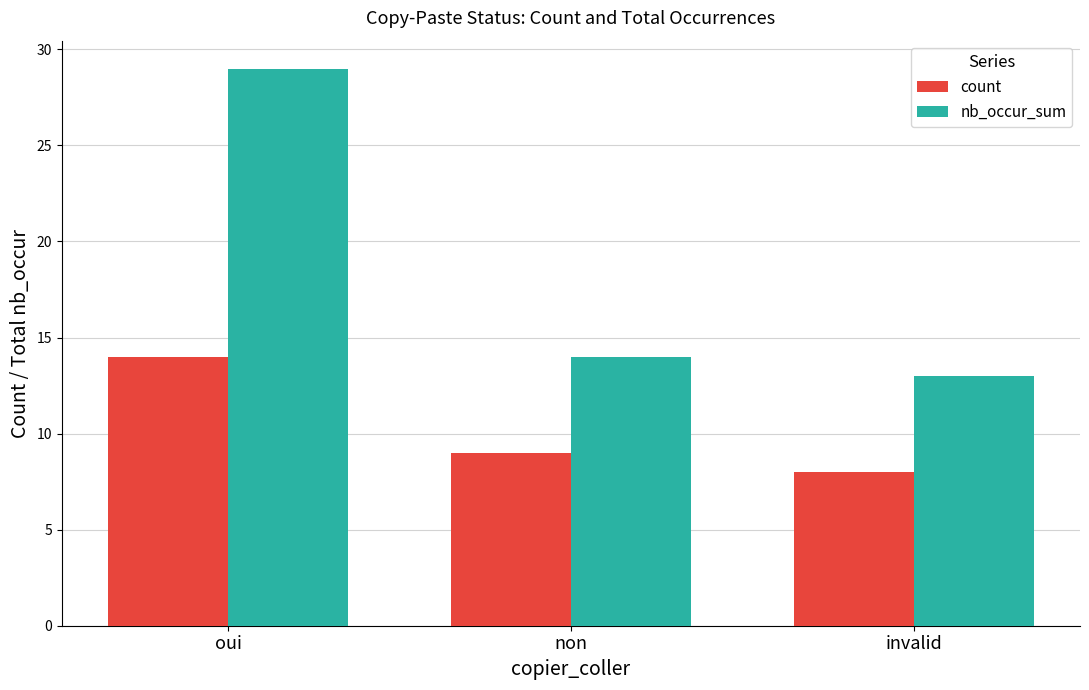

What are all the series names shown in the legend?

count, nb_occur_sum